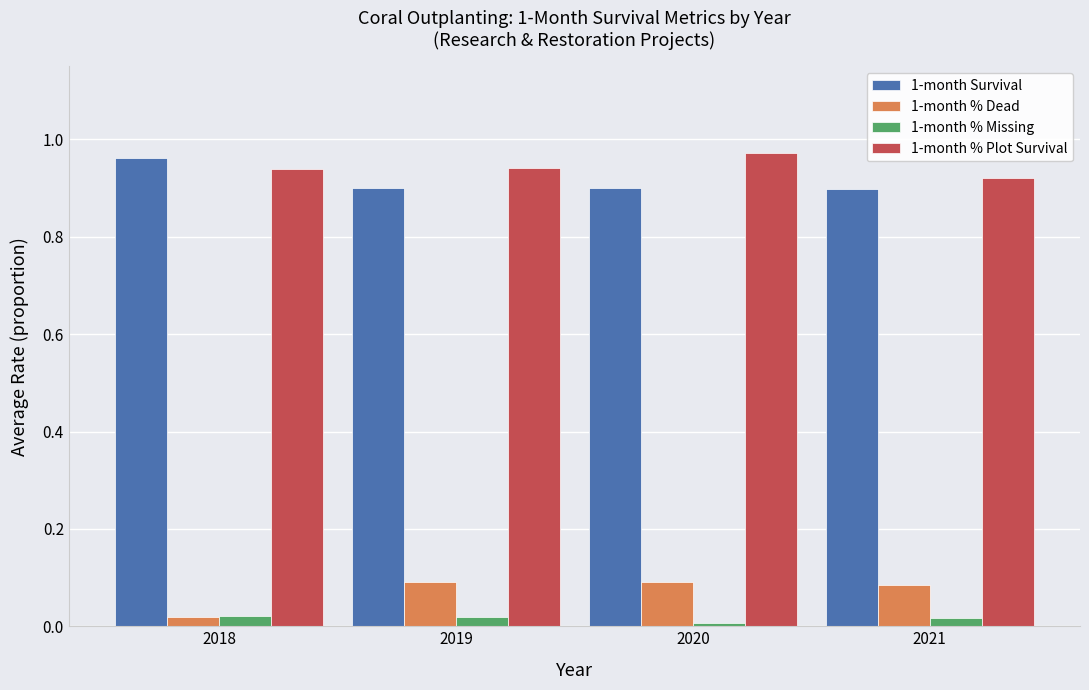

Is the value of 1-month % Plot Survival at 2020 greater than the value of 1-month % Missing at 2021?

Yes